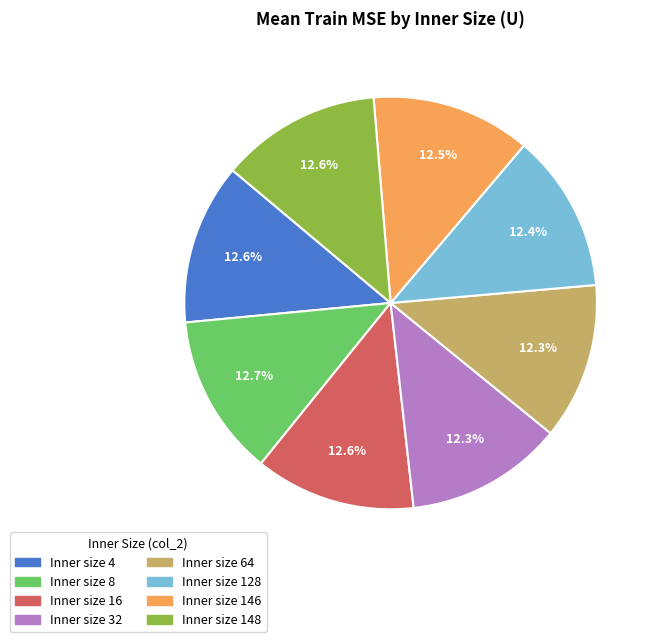

Is there a majority slice in this chart?

No